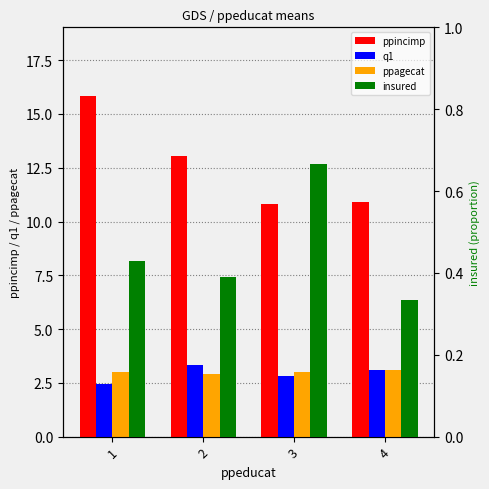

Reading left to right, extract all data points from this chart.

ppincimp: 15.9	13.1	10.8	10.9
q1: 2.4	3.3	2.8	3.1
ppagecat: 3.0	2.9	3.0	3.1
insured: 0.4	0.4	0.7	0.3